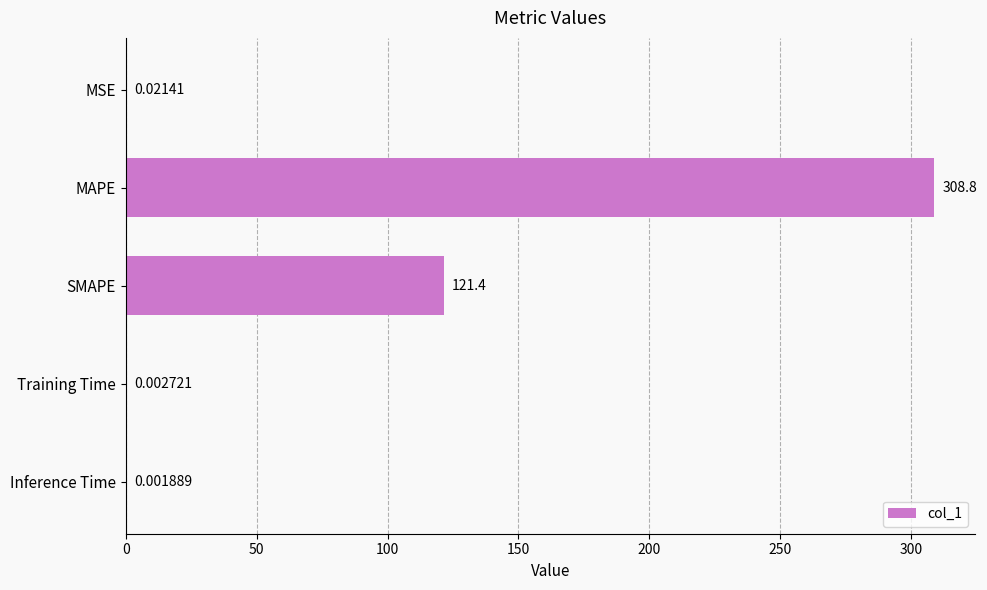

What is the sum of the values at SMAPE and MSE?

121.4